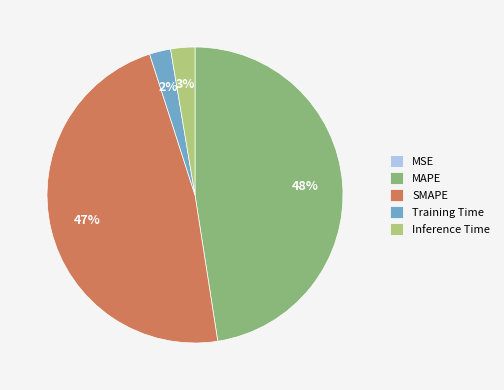

The Inference Time slice represents 3% of the pie. True or false?

True